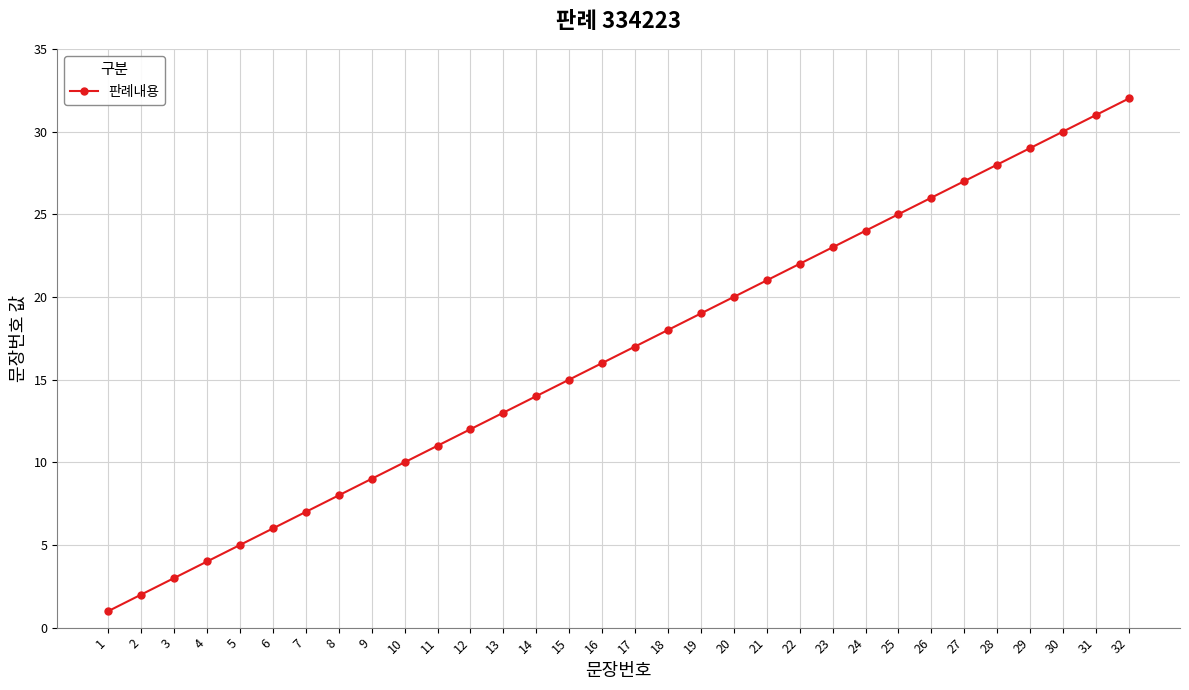

List the labels in order of value, smallest first.

1, 2, 3, 4, 5, 6, 7, 8, 9, 10, 11, 12, 13, 14, 15, 16, 17, 18, 19, 20, 21, 22, 23, 24, 25, 26, 27, 28, 29, 30, 31, 32